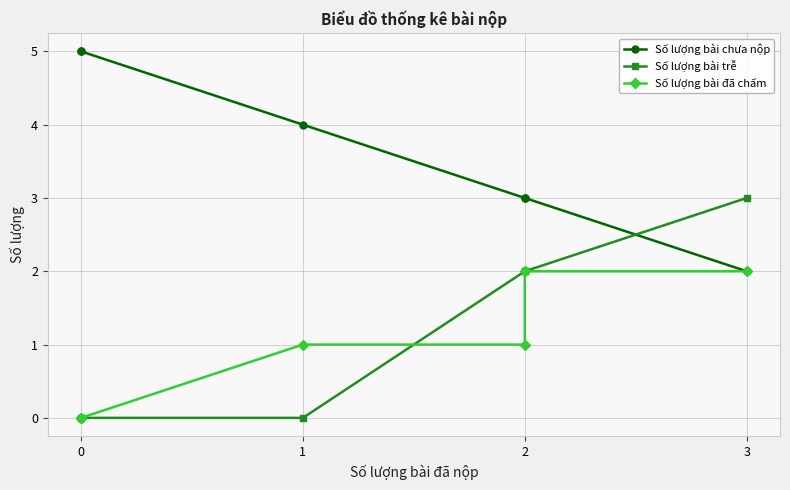

How many values in the Số lượng bài chưa nộp series exceed 4?

2